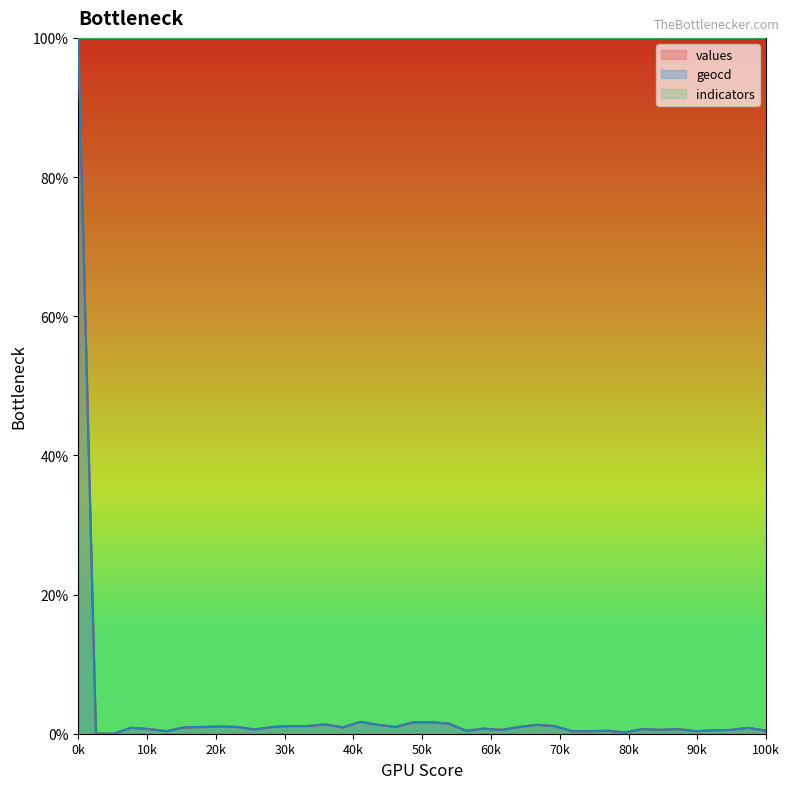

What is the sum of all geocd values?

131.6